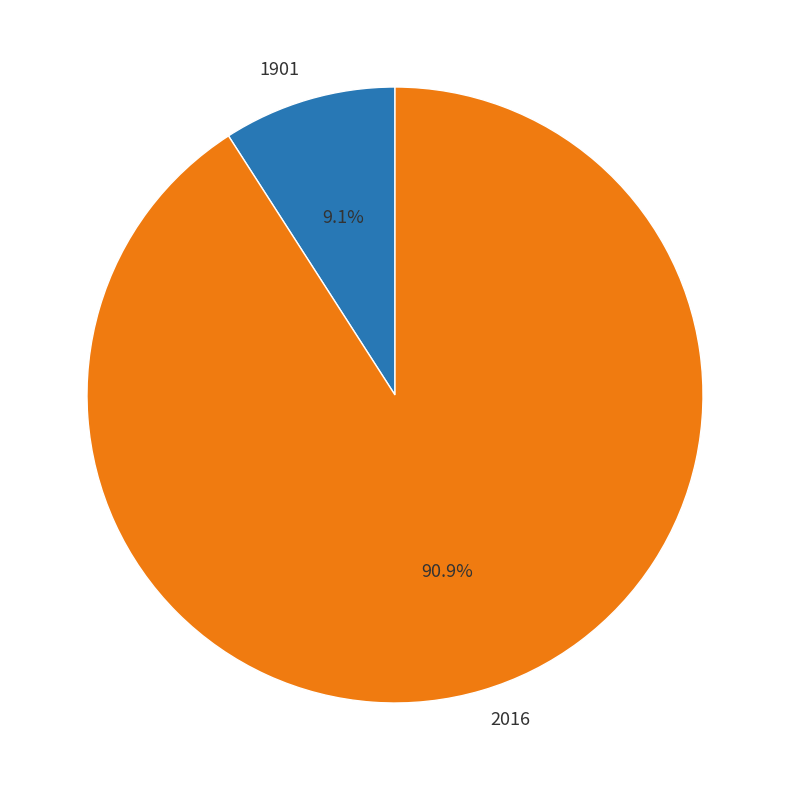

To the nearest percent, what is the combined percentage of 2016 and 1901?

100%